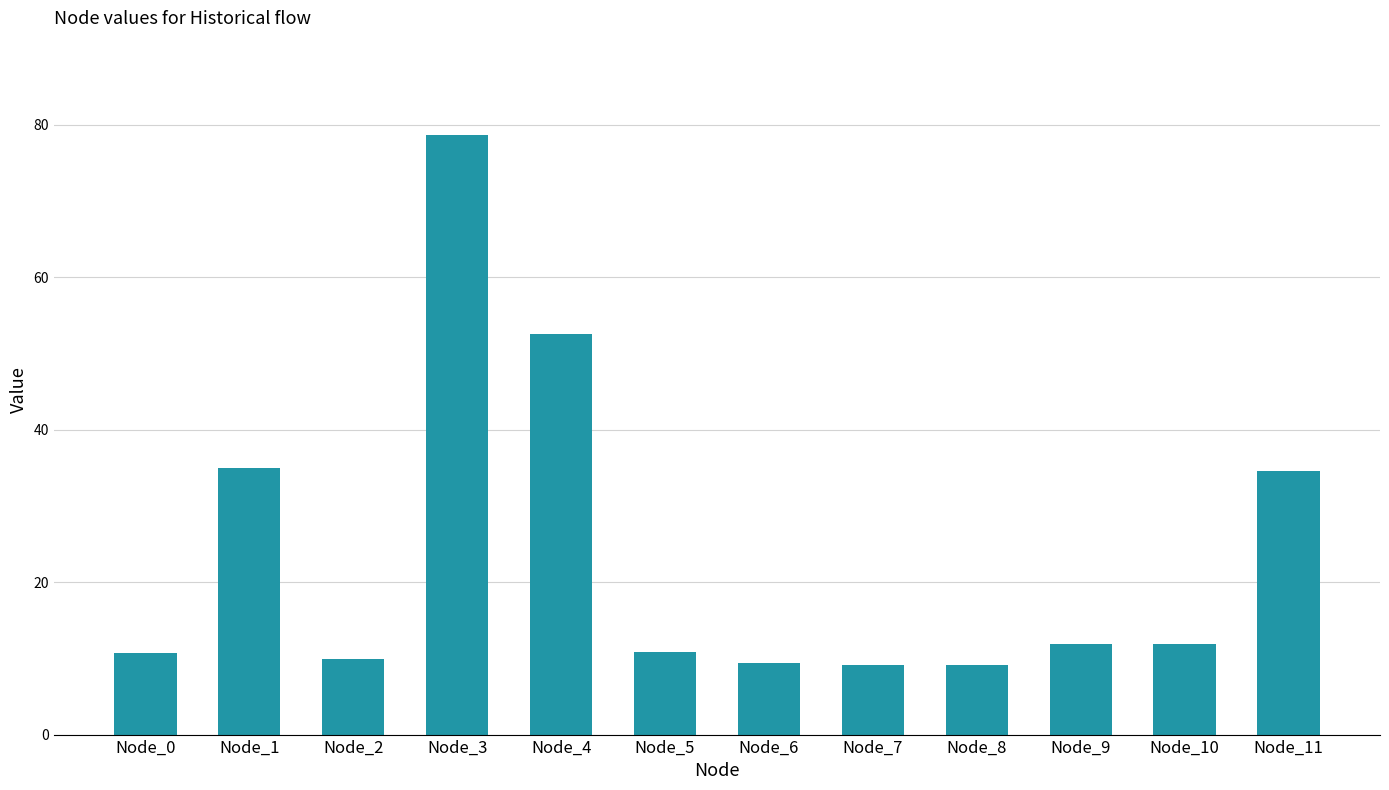

What is the difference between the maximum and second lowest values?

69.5